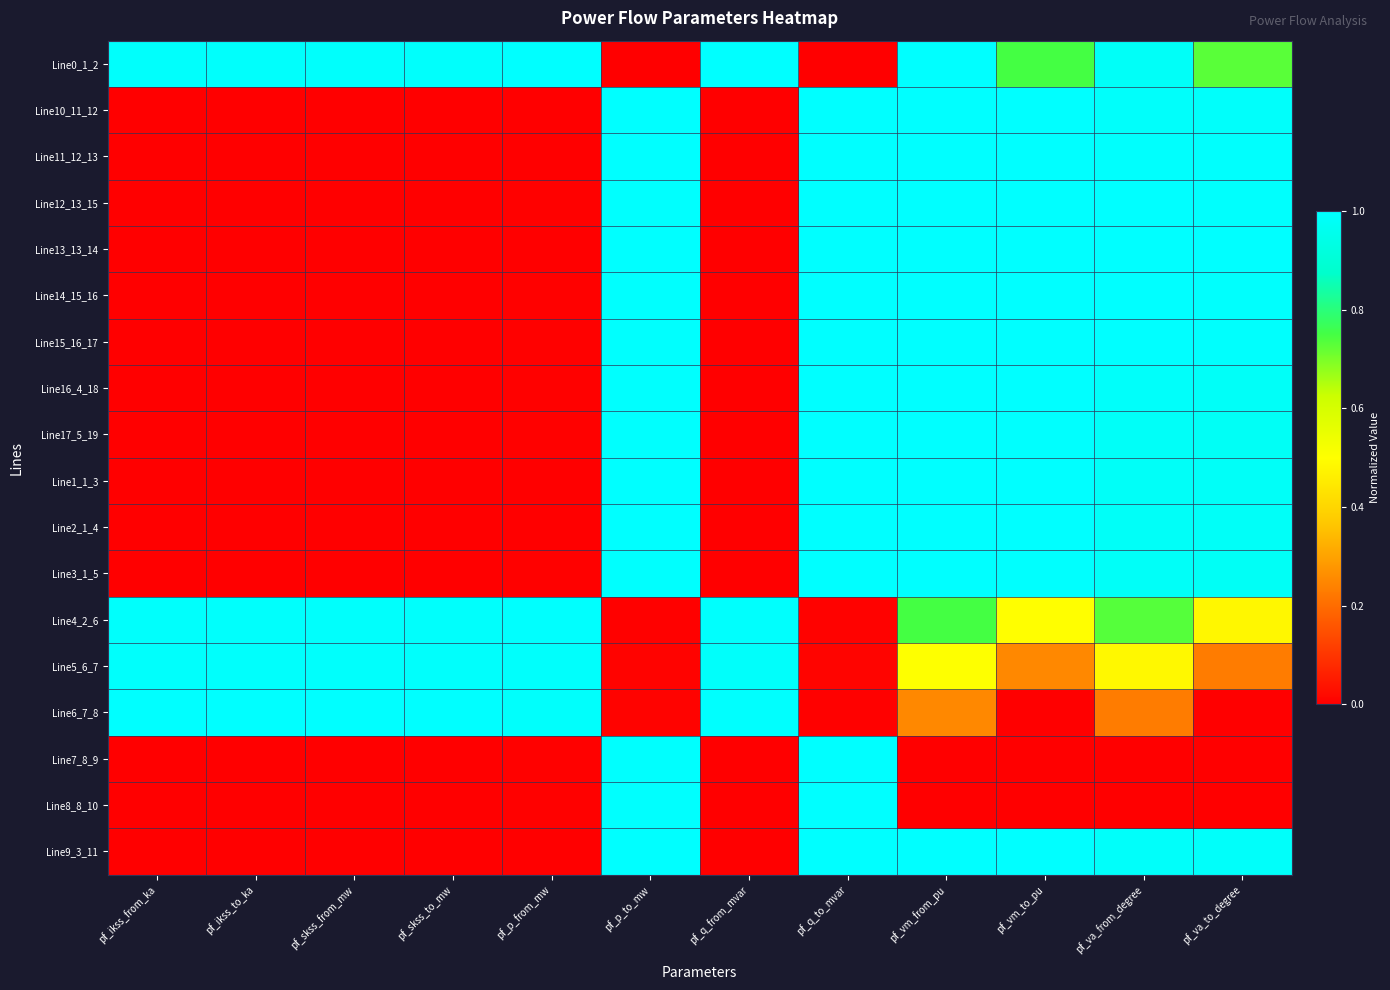

Rank the series by their maximum value, from lowest to highest.

Line5_6_7, Line4_2_6, Line17_5_19, Line3_1_5, Line7_8_9, Line8_8_10, Line16_4_18, Line1_1_3, Line9_3_11, Line10_11_12, Line11_12_13, Line12_13_15, Line14_15_16, Line0_1_2, Line13_13_14, Line15_16_17, Line2_1_4, Line6_7_8